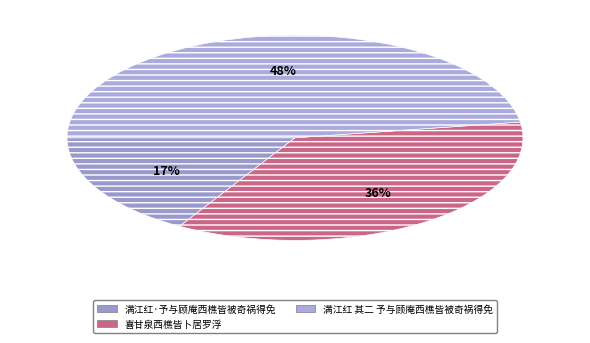

To the nearest percent, what percentage of the pie is 满江红·予与顾庵西樵皆被奇祸得免?

17%